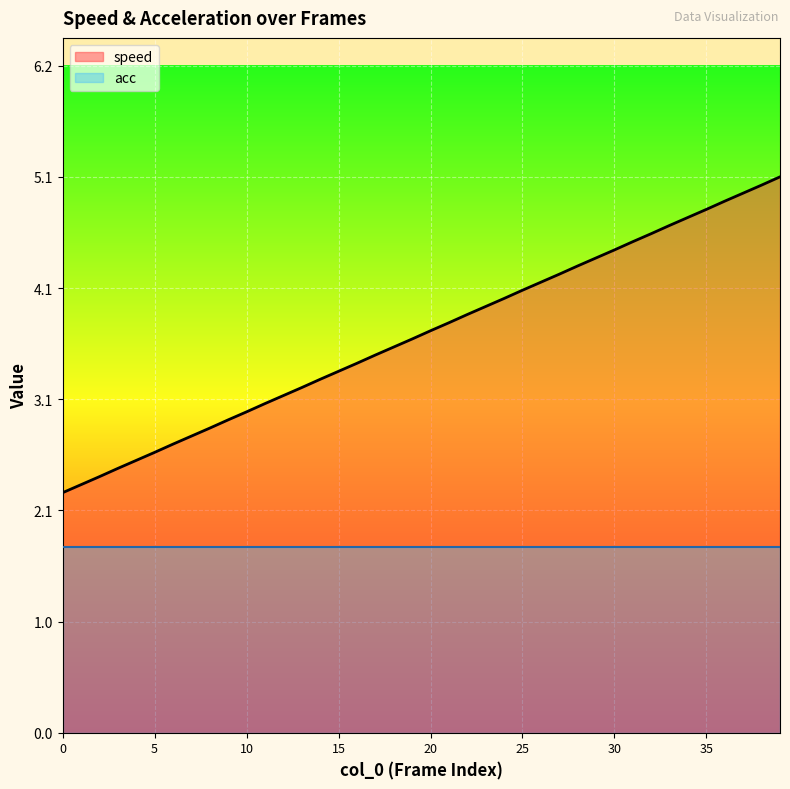

Reading right to left, extract all data points from this chart.

39=5.1	38=5.1	37=5.0	36=4.9	35=4.8	34=4.8	33=4.7	32=4.6	31=4.5	30=4.5	29=4.4	28=4.3	27=4.2	26=4.2	25=4.1	24=4.0	23=3.9	22=3.9	21=3.8	20=3.7	19=3.6	18=3.6	17=3.5	16=3.4	15=3.3	14=3.3	13=3.2	12=3.1	11=3.0	10=3.0	9=2.9	8=2.8	7=2.7	6=2.7	5=2.6	4=2.5	3=2.4	2=2.4	1=2.3	0=2.2